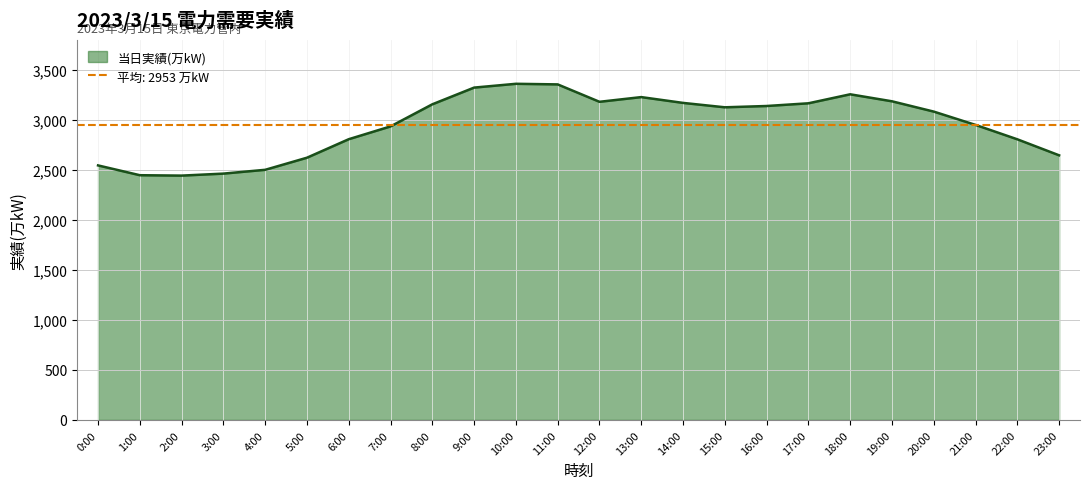

What is the sum of the values at 1:00 and 8:00?

5603